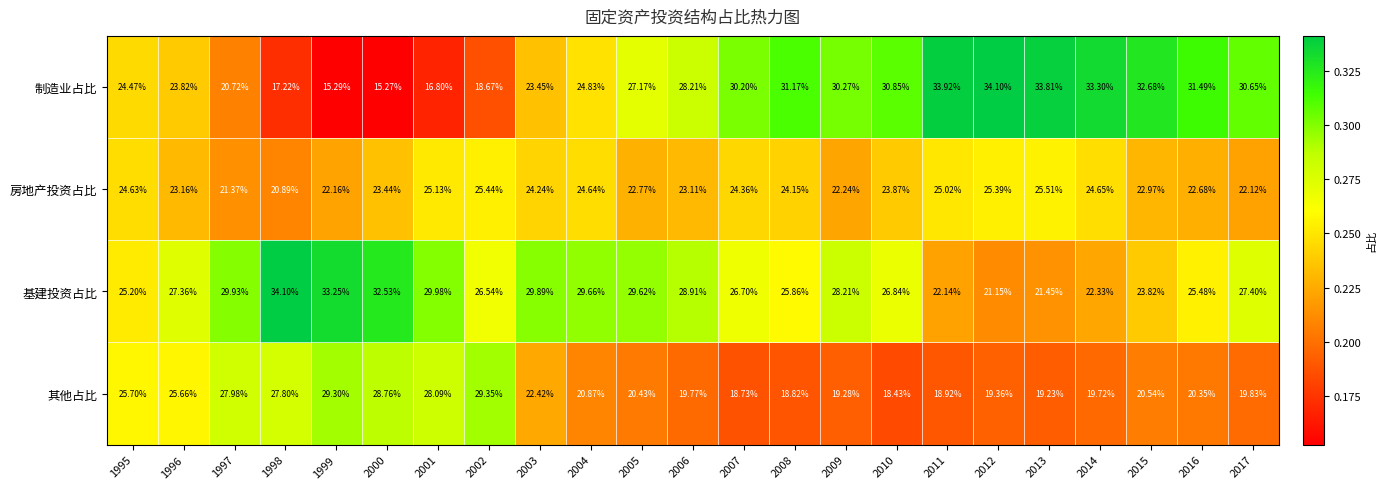

Rank the series by their average value, from lowest to highest.

其他占比, 房地产投资占比, 制造业占比, 基建投资占比